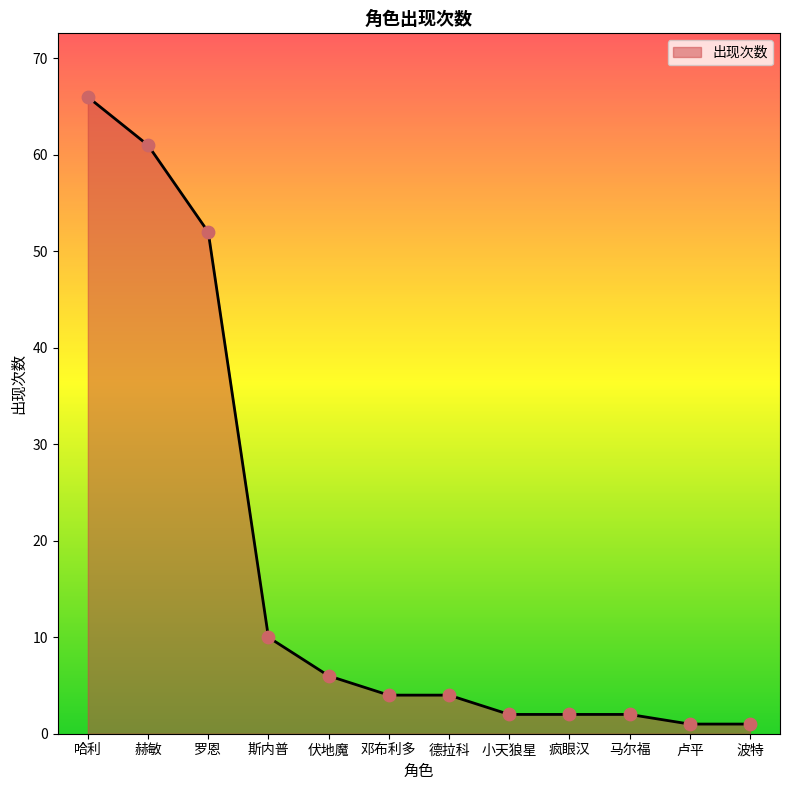

Approximately how many times larger is the value at 小天狼星 compared to 马尔福?

1.0